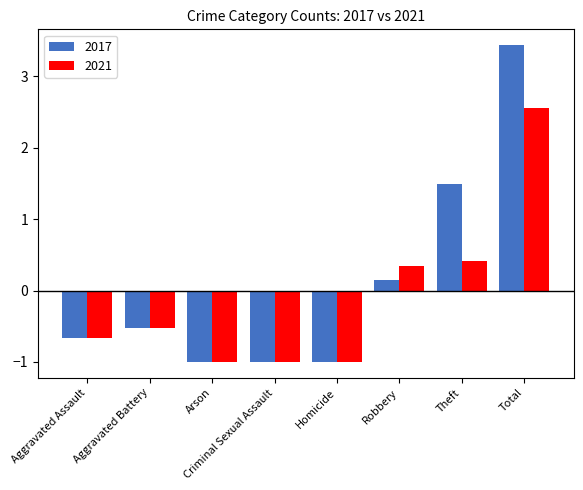

Is the value of 2017 at Criminal Sexual Assault greater than the value of 2021 at Robbery?

No